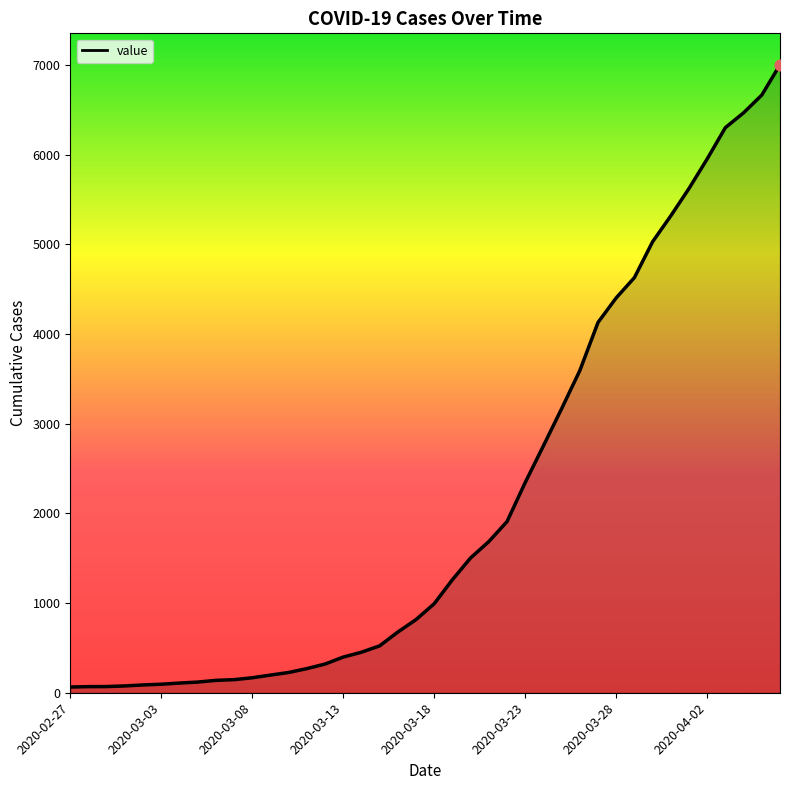

What is the difference between the maximum and minimum values?

6940